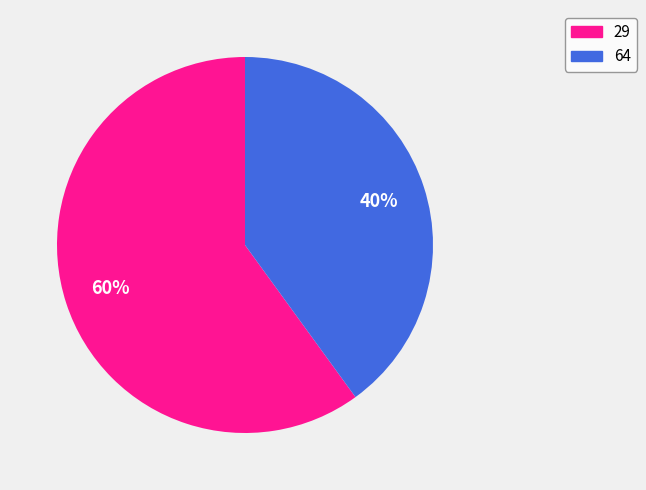

Which slice represents more than half of the pie?

29